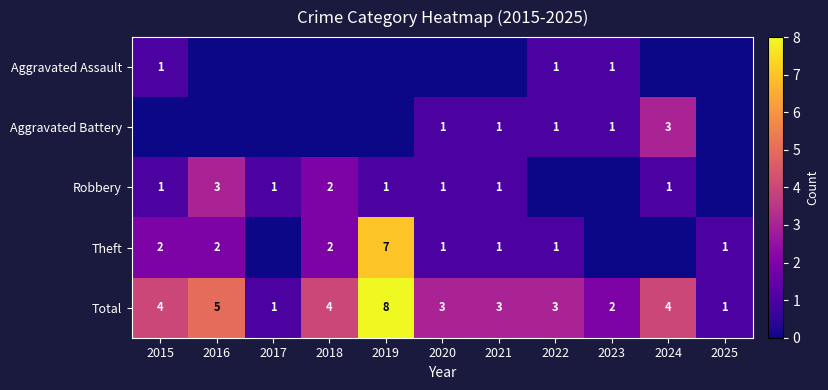

True or false: Aggravated Battery has a value of -2 at 2018.

False